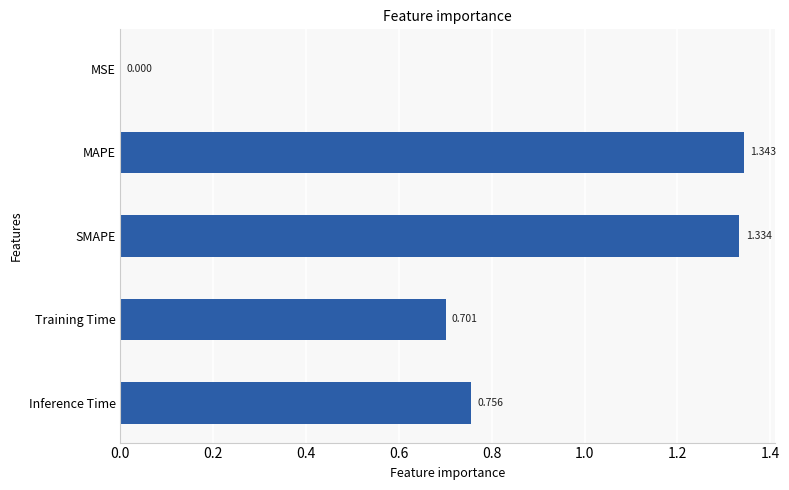

Where is the data nearest to the value 0?

MSE